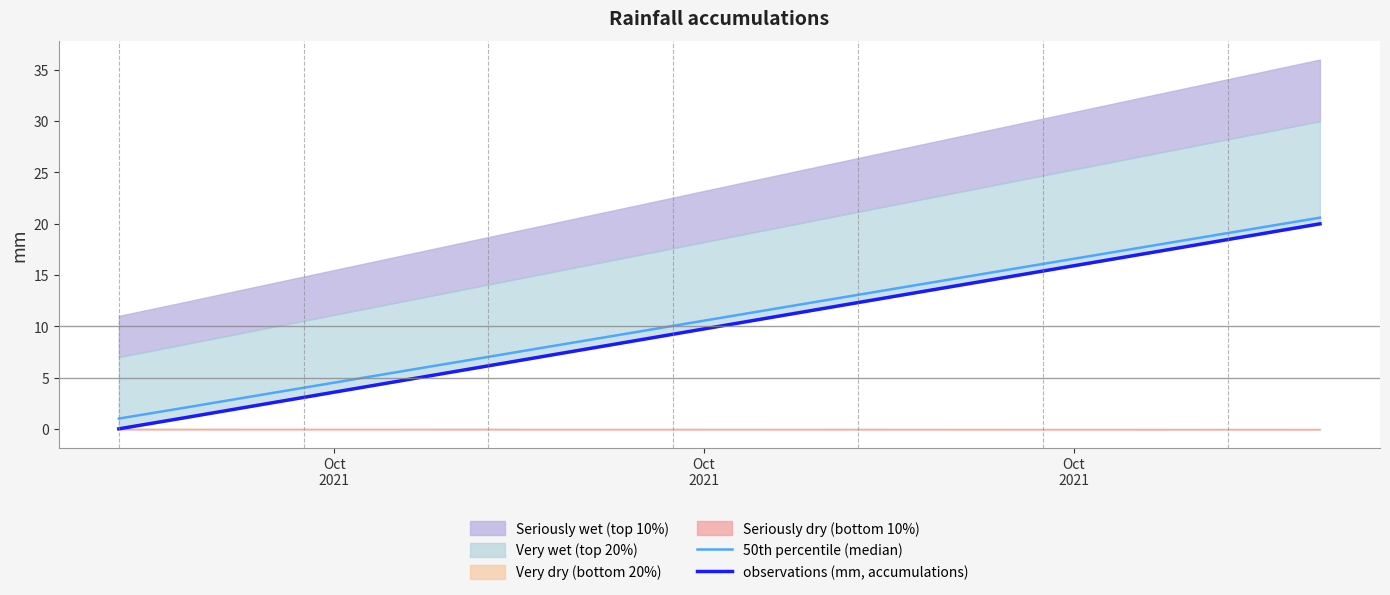

What is the average value of the 50th percentile (median) series?

10.8